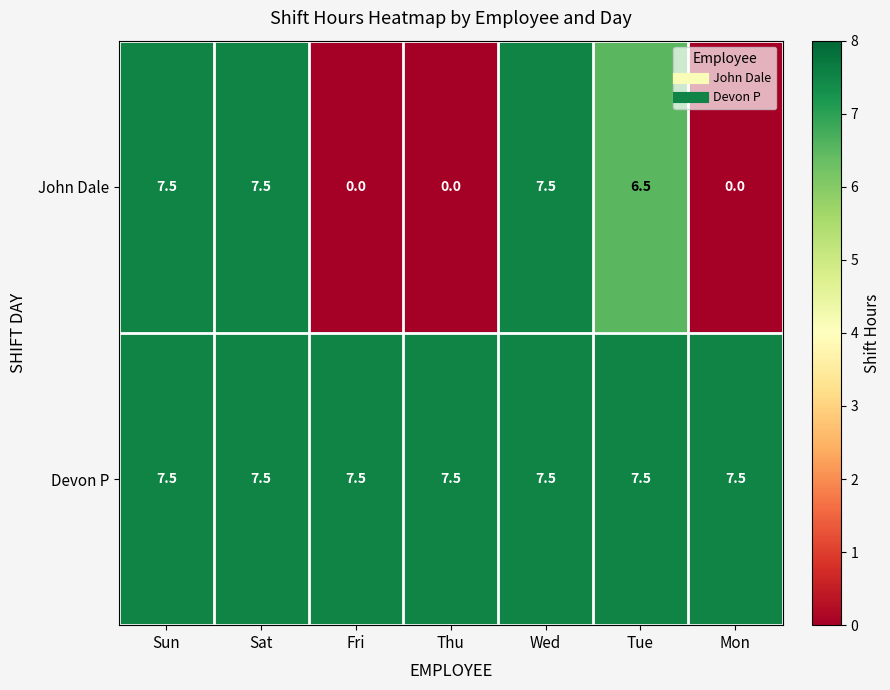

What is the minimum value for Devon P?

7.5